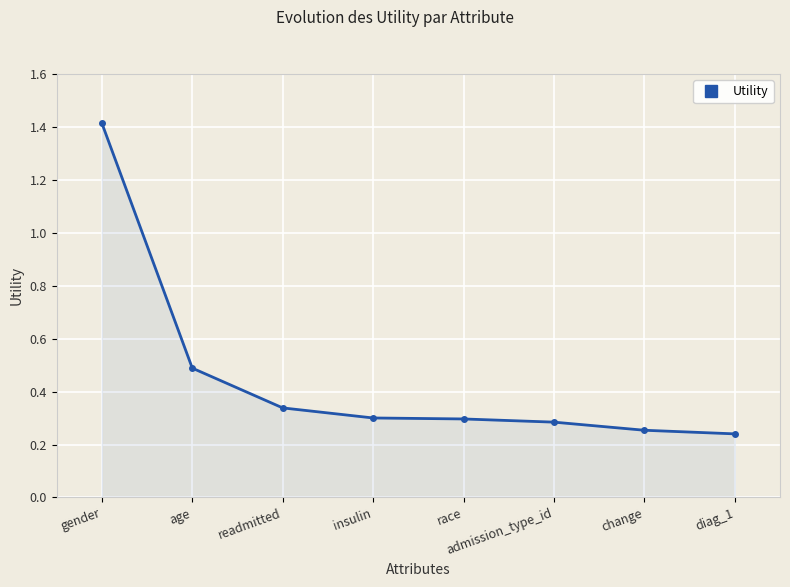

How many values are between 0 and 1?

7